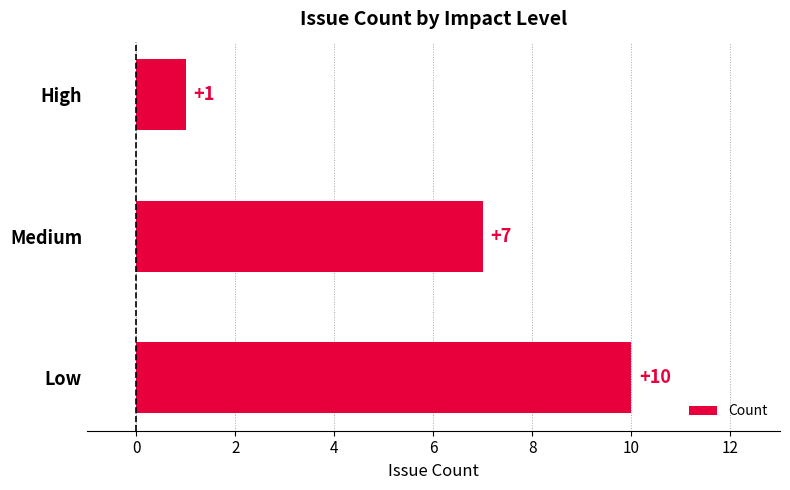

Reading bottom to top, what are all the values shown in this chart?

Low=10	Medium=7	High=1